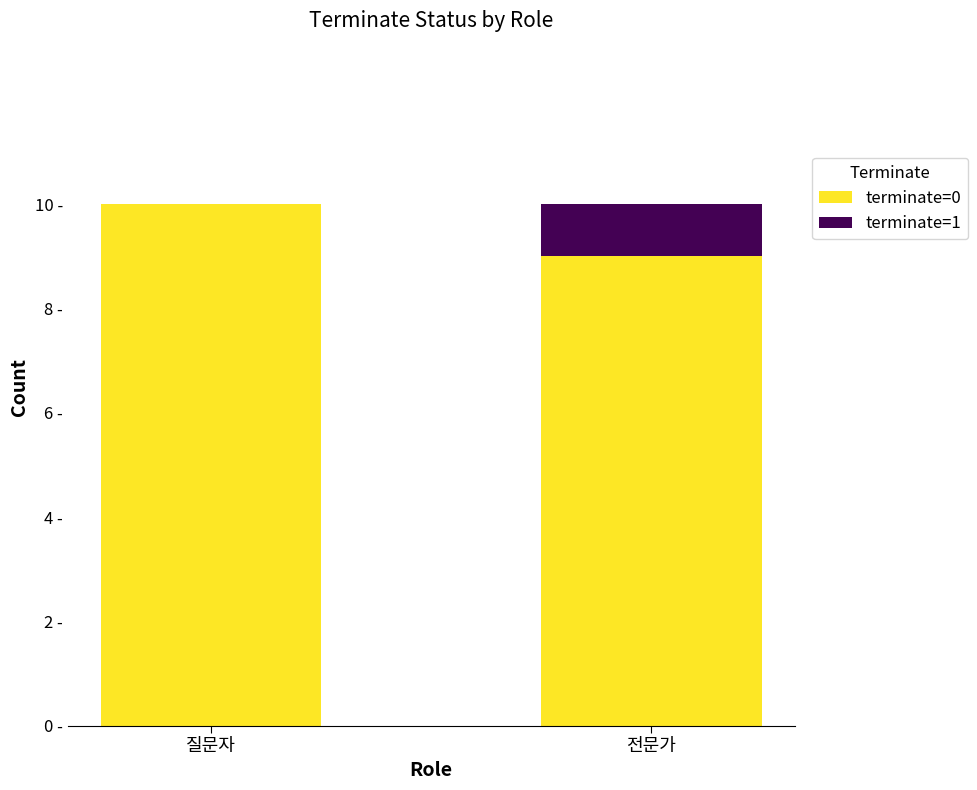

What is the sum of the terminate=1 values at 질문자 and 전문가?

1